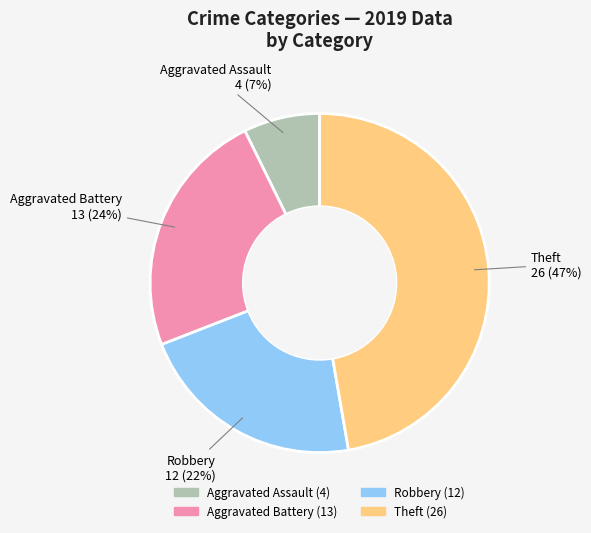

Combined, do Robbery and Aggravated Battery account for over 50%?

No